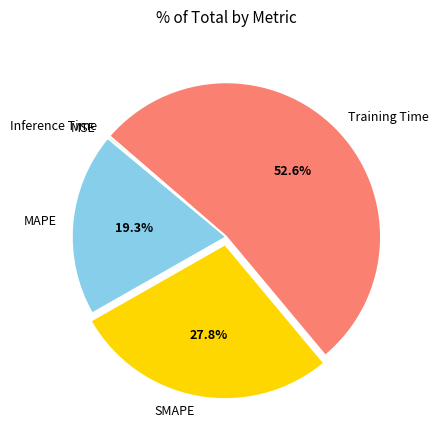

Is there any slice that represents more than half of the pie?

Yes